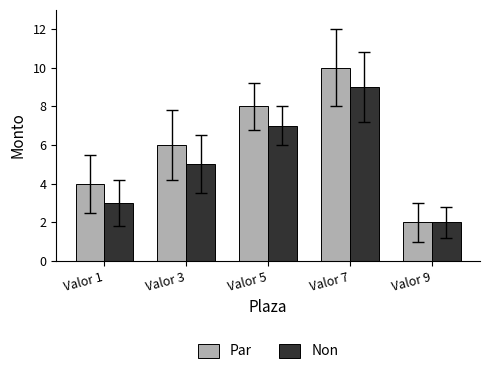

Which series has the widest spread of values?

Par